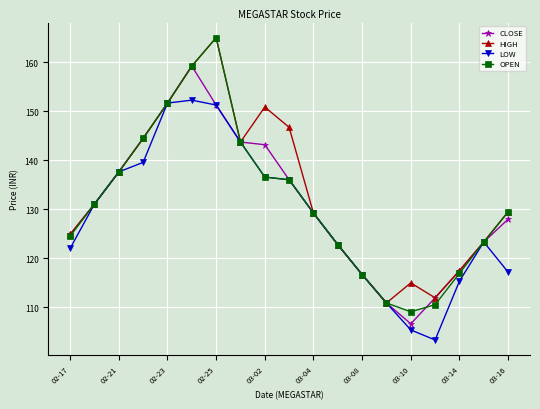

What is the value of the HIGH point at the 6th from the left?

159.2